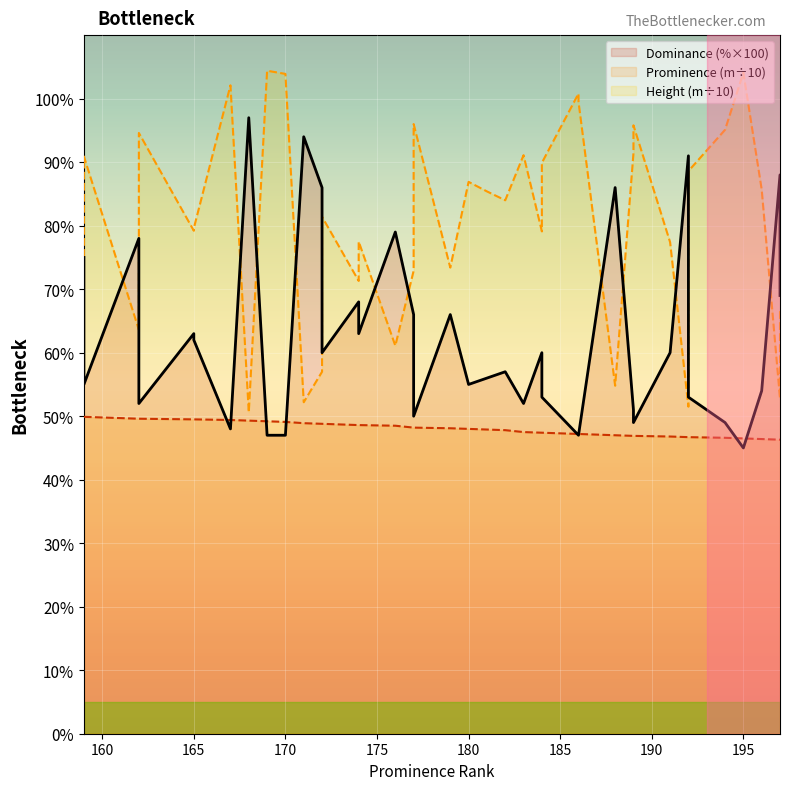

Is it true that Dominance (%) equals 18.0 at 180?

False